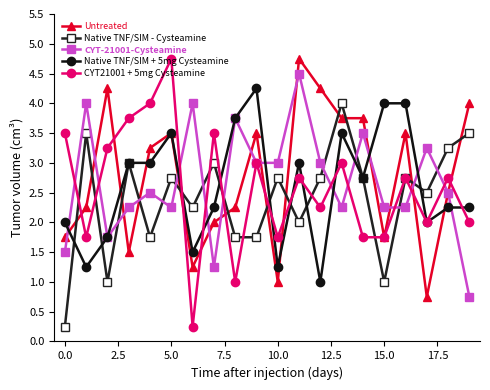

What is the minimum value for CYT-21001-Cysteamine?

0.8